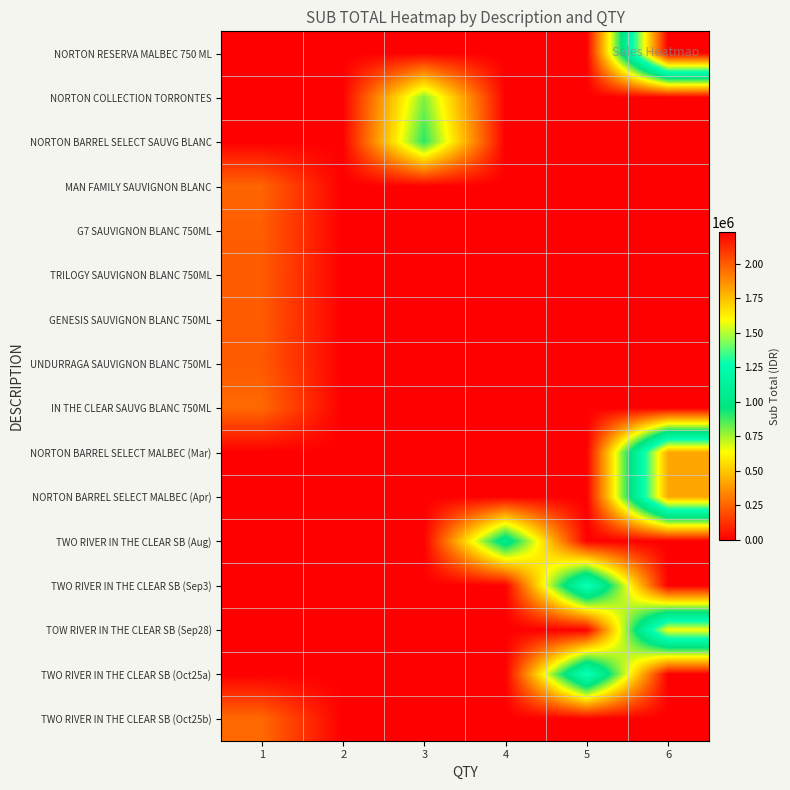

Reading left to right, list all the values displayed in this chart.

NORTON RESERVA MALBEC 750 ML: 1=0.0	2=0.0	3=0.0	4=0.0	5=0.0	6=2228702.9
NORTON COLLECTION TORRONTES: 1=0.0	2=0.0	3=795148.9	4=0.0	5=0.0	6=0.0
NORTON BARREL SELECT SAUVG BLANC: 1=0.0	2=0.0	3=903450.6	4=0.0	5=0.0	6=0.0
MAN FAMILY SAUVIGNON BLANC: 1=254599.6	2=0.0	3=0.0	4=0.0	5=0.0	6=0.0
G7 SAUVIGNON BLANC 750ML: 1=235600.5	2=0.0	3=0.0	4=0.0	5=0.0	6=0.0
TRILOGY SAUVIGNON BLANC 750ML: 1=230849.9	2=0.0	3=0.0	4=0.0	5=0.0	6=0.0
GENESIS SAUVIGNON BLANC 750ML: 1=230849.9	2=0.0	3=0.0	4=0.0	5=0.0	6=0.0
UNDURRAGA SAUVIGNON BLANC 750ML: 1=227050.3	2=0.0	3=0.0	4=0.0	5=0.0	6=0.0
IN THE CLEAR SAUVG BLANC 750ML: 1=265049.6	2=0.0	3=0.0	4=0.0	5=0.0	6=0.0
NORTON BARREL SELECT MALBEC (Mar): 1=0.0	2=0.0	3=0.0	4=0.0	5=0.0	6=1806901.1
NORTON BARREL SELECT MALBEC (Apr): 1=0.0	2=0.0	3=0.0	4=0.0	5=0.0	6=1806901.1
TWO RIVER IN THE CLEAR SB (Aug): 1=0.0	2=0.0	3=0.0	4=1060198.5	5=0.0	6=0.0
TWO RIVER IN THE CLEAR SB (Sep3): 1=0.0	2=0.0	3=0.0	4=0.0	5=1325248.1	6=0.0
TOW RIVER IN THE CLEAR SB (Sep28): 1=0.0	2=0.0	3=0.0	4=0.0	5=0.0	6=1590297.7
TWO RIVER IN THE CLEAR SB (Oct25a): 1=0.0	2=0.0	3=0.0	4=0.0	5=1325248.1	6=0.0
TWO RIVER IN THE CLEAR SB (Oct25b): 1=265049.6	2=0.0	3=0.0	4=0.0	5=0.0	6=0.0